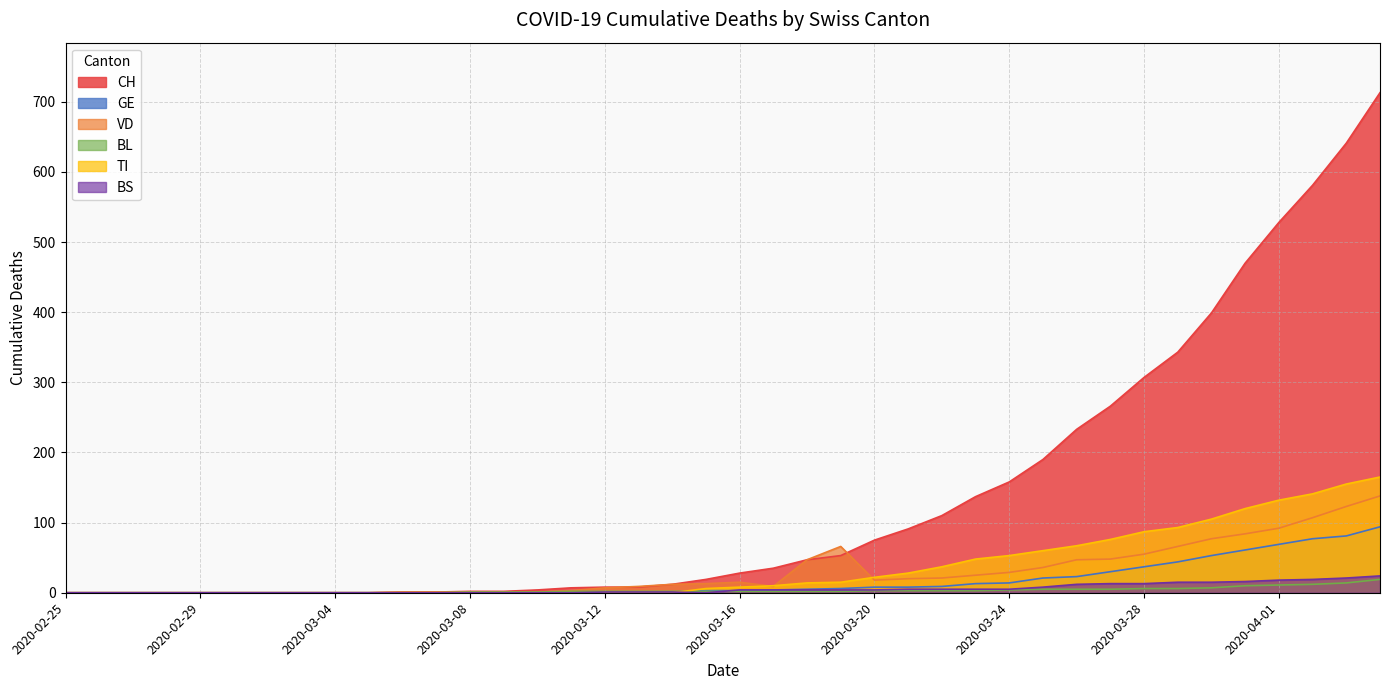

Which series has the largest total across all categories?

CH